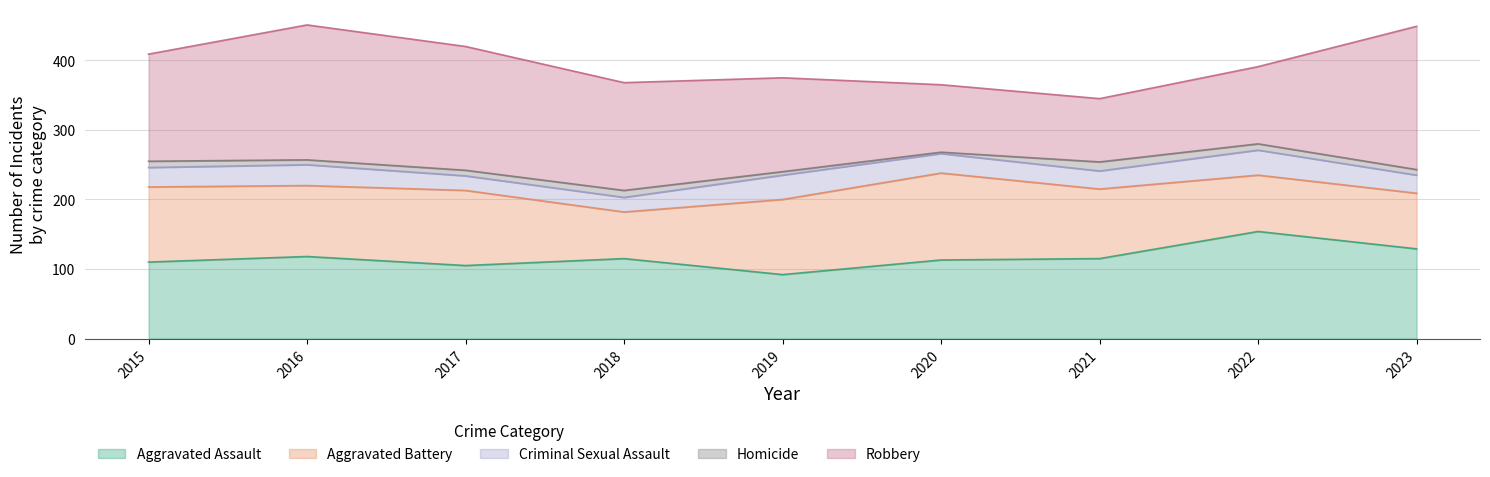

What is the difference between the maximum and minimum values in the Aggravated Assault series?

62